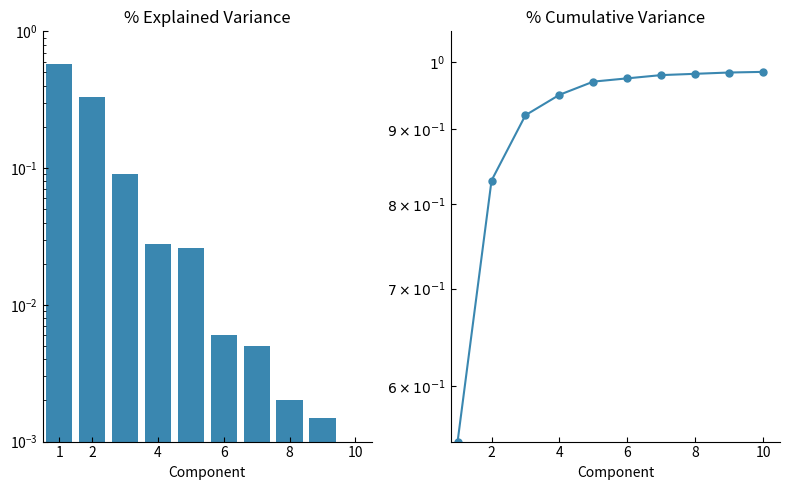

True or false: % Cumulative Variance has a value of 1.0 at 8.

True